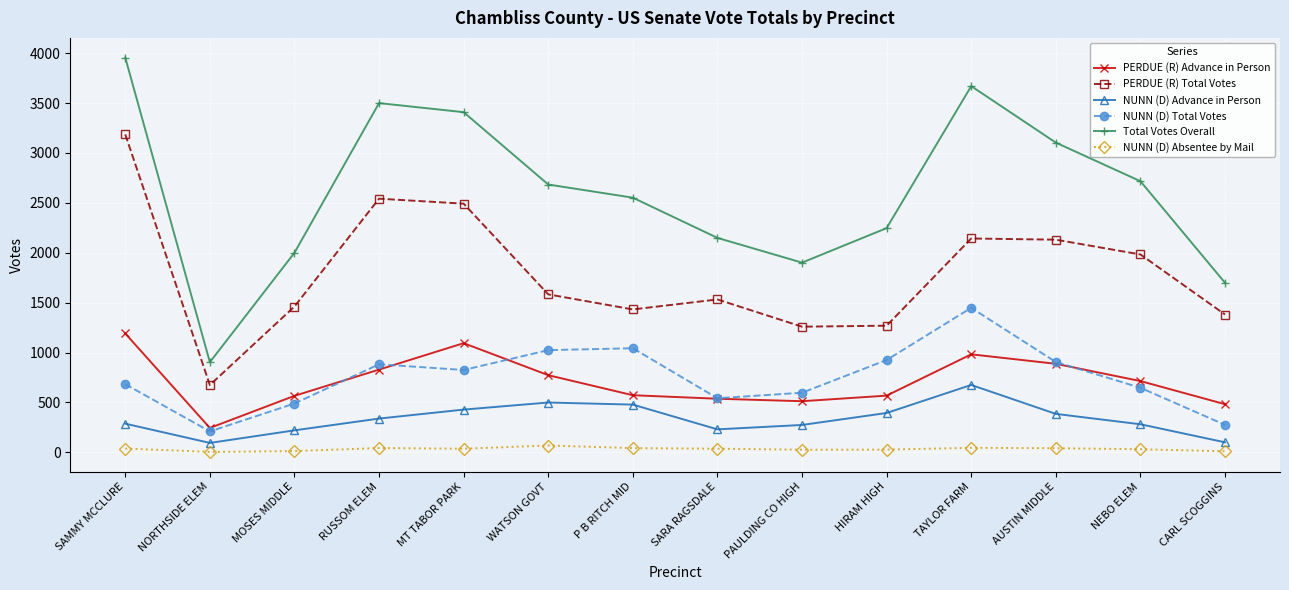

What is the difference between the second highest and minimum values in the PERDUE (R) Total Votes series?

1868